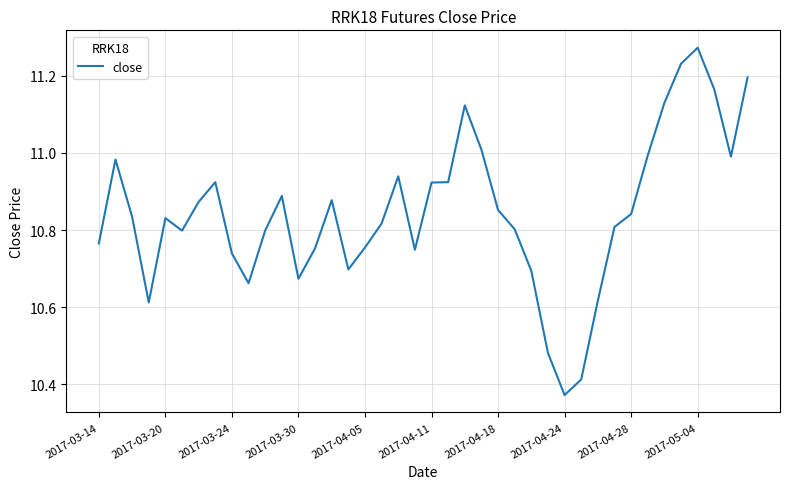

What is the difference between the maximum and minimum values?

0.9